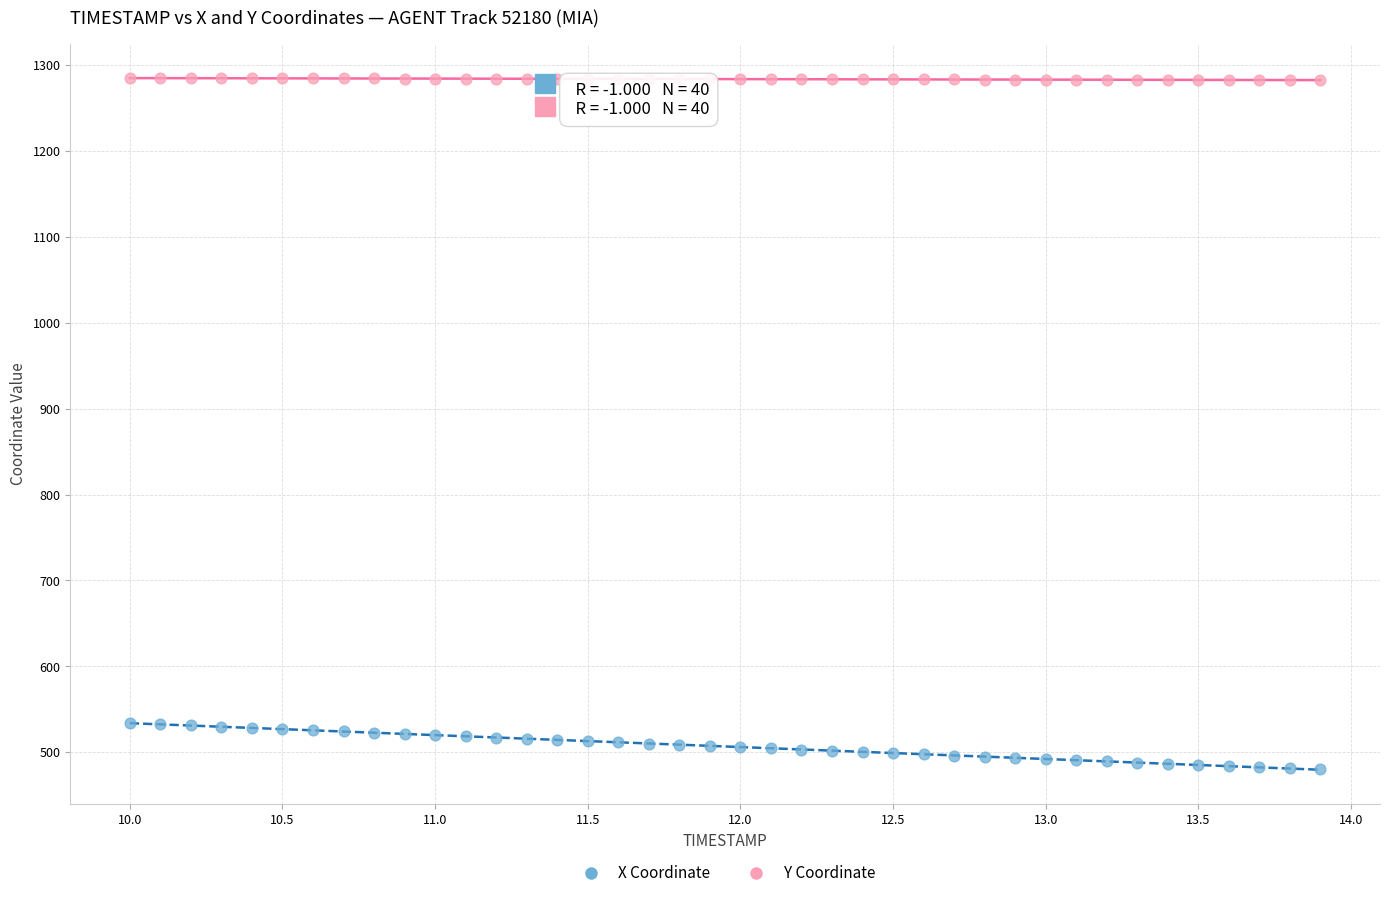

What are all the series names shown in the legend?

X Coordinate, Y Coordinate